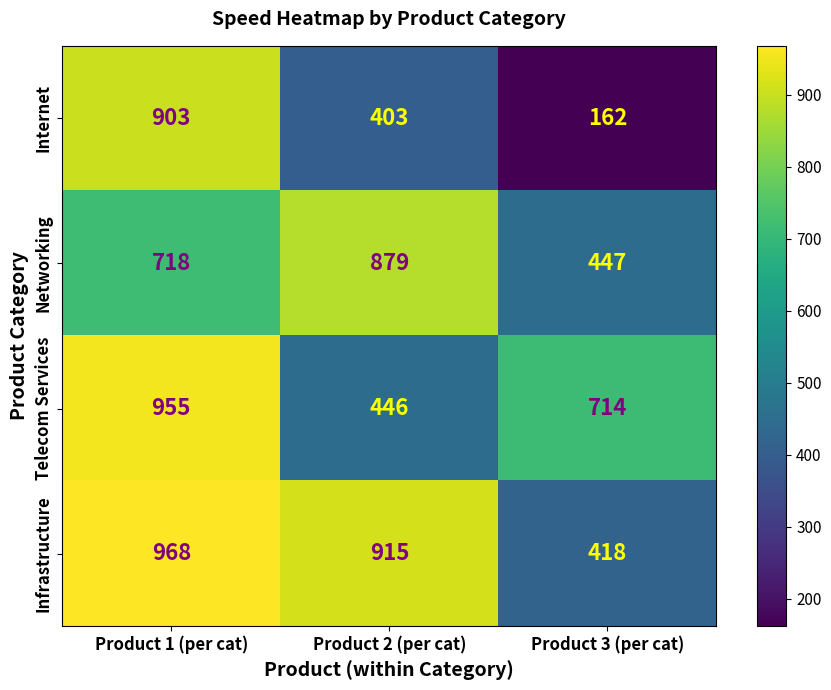

Which series has the largest range (max minus min)?

Internet